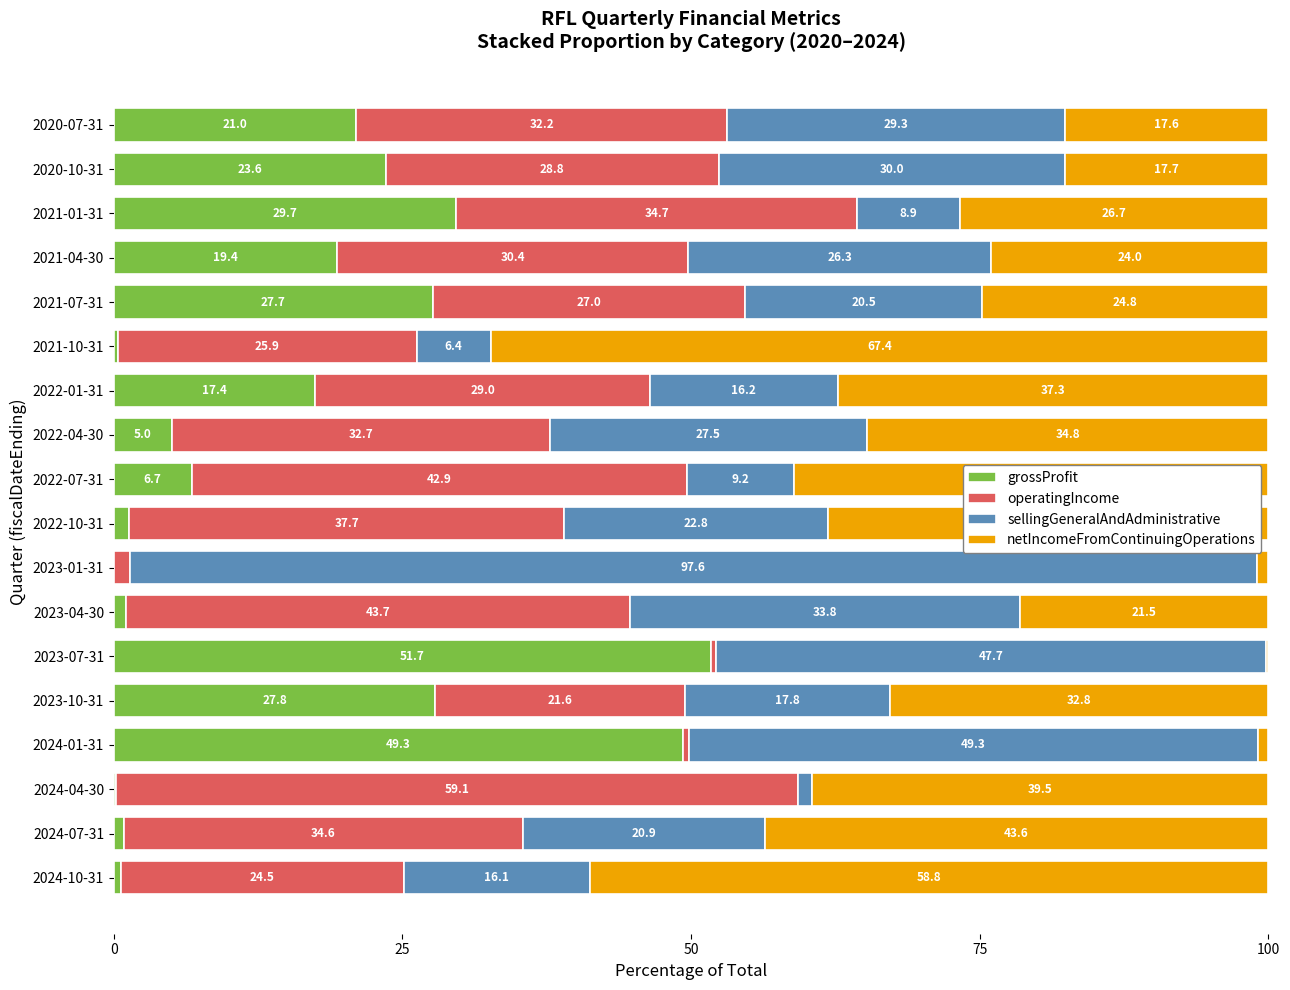

What is the total value across all series at 2024-10-31?

100.0